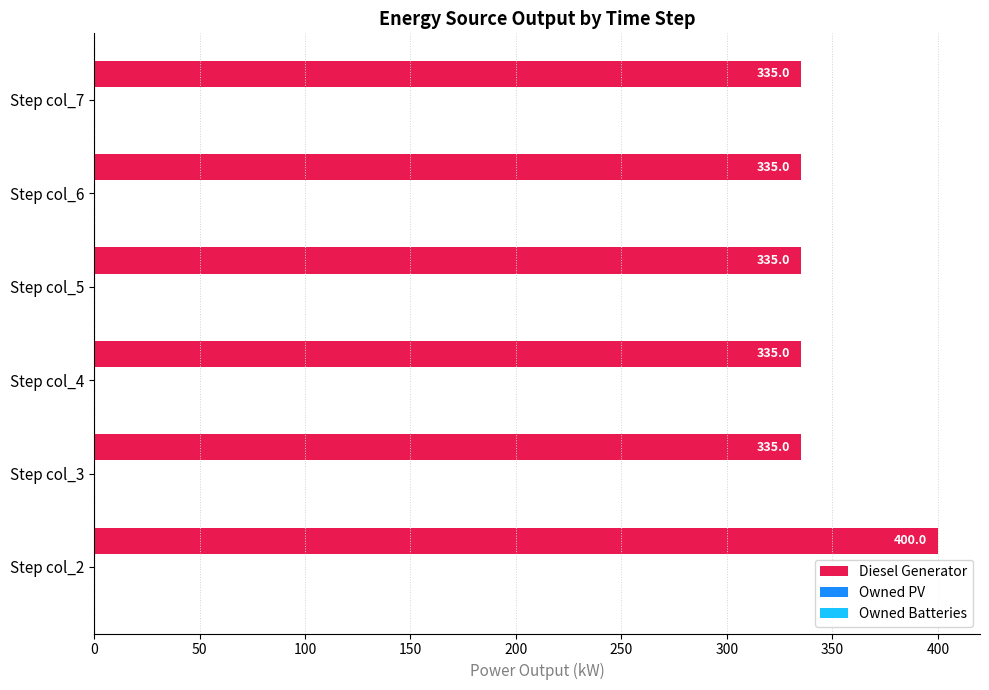

Reading top to bottom, transcribe all the data shown in this chart.

335.0	335.0	335.0	335.0	335.0	400.0